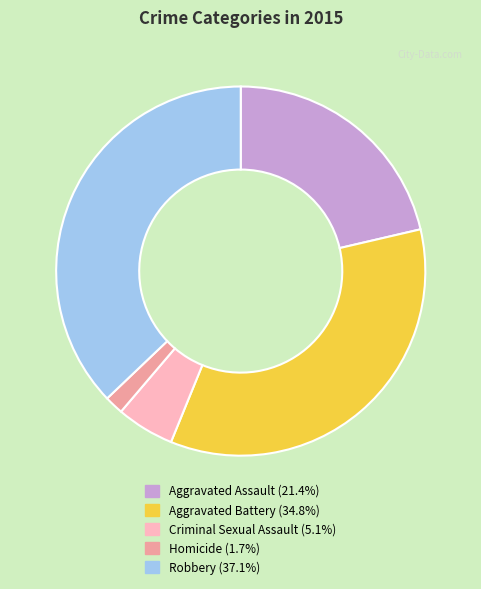

Is it true that Aggravated Battery is 35% of the pie?

True